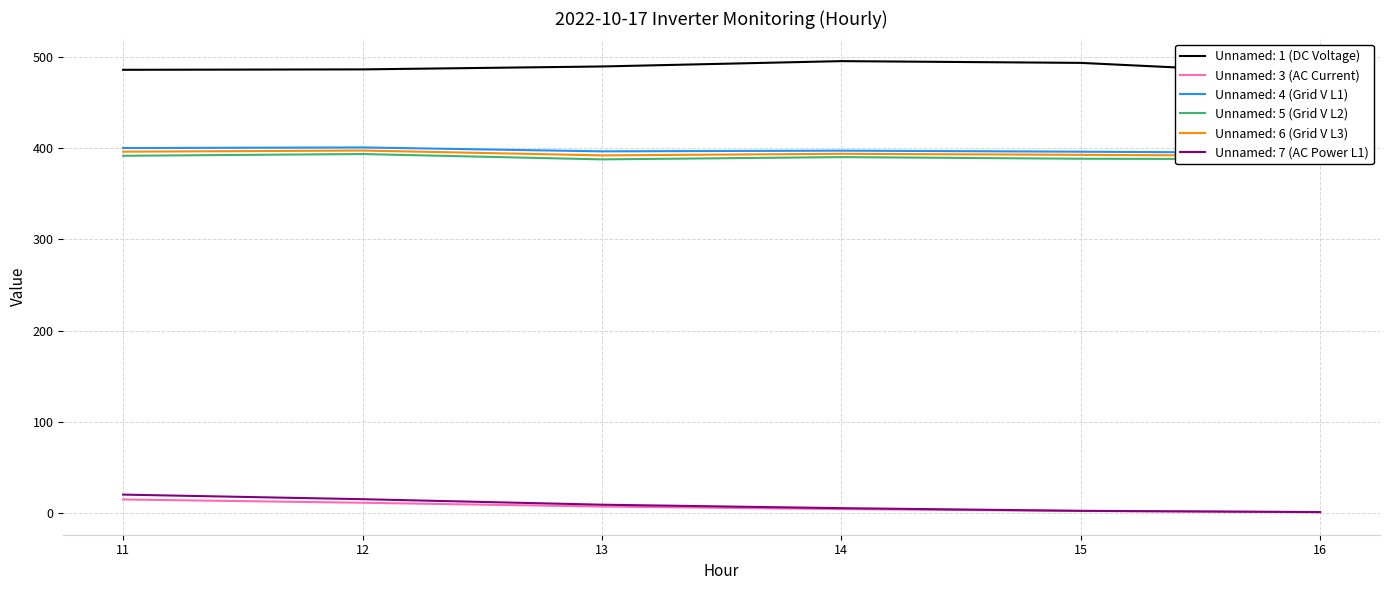

True or false: Unnamed: 3 (AC Current) and Unnamed: 6 (Grid V L3) cross at least once.

False